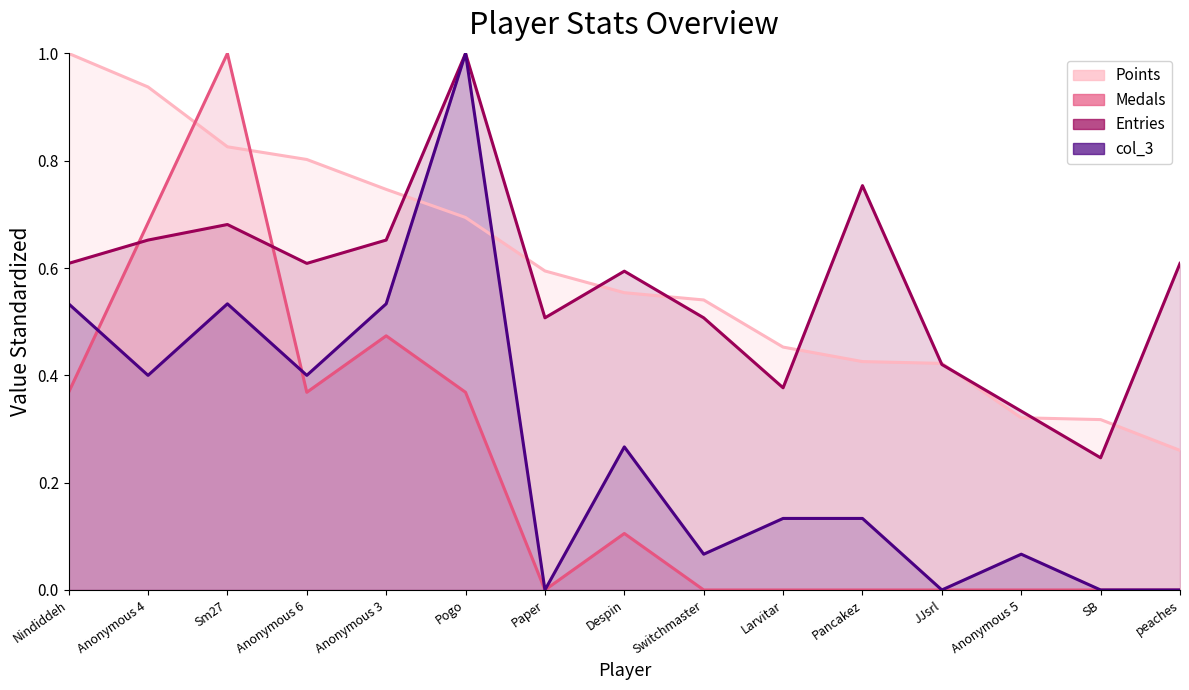

What is the difference between the second highest and minimum values in the Medals series?

0.7